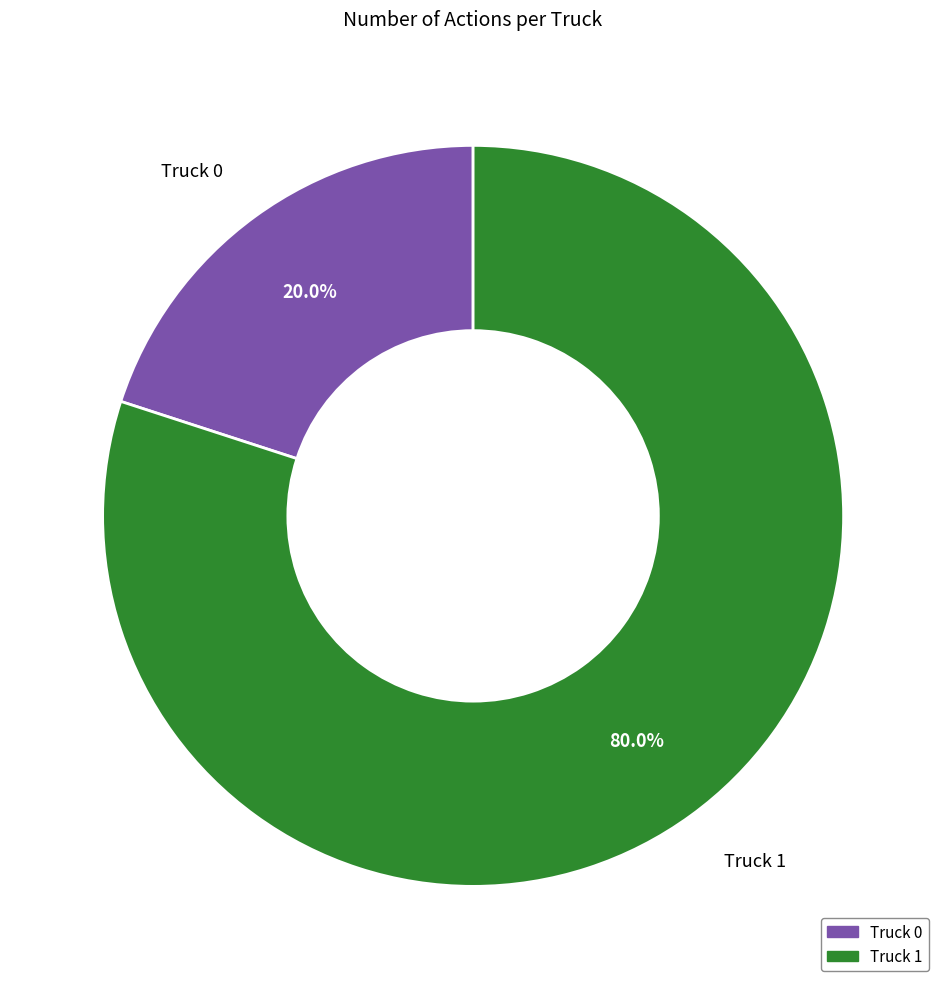

Which category accounts for the majority?

Truck 1